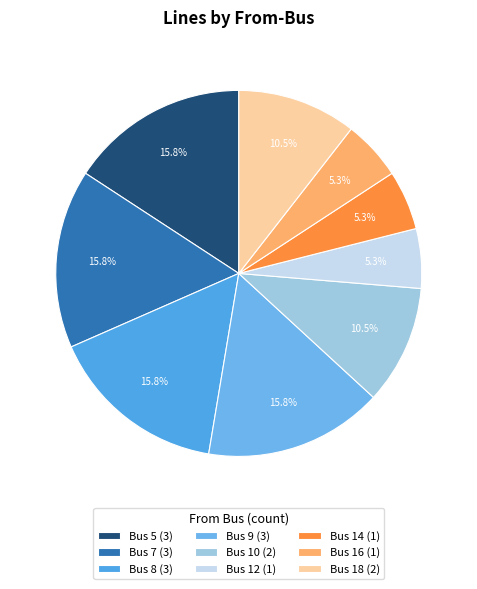

How many slices are in this pie chart?

9